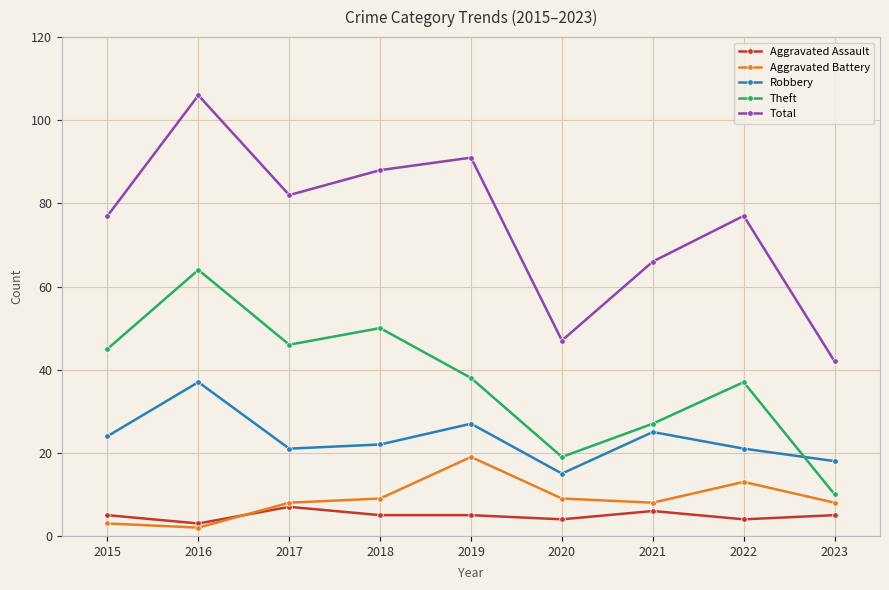

What is the greatest value displayed?

106